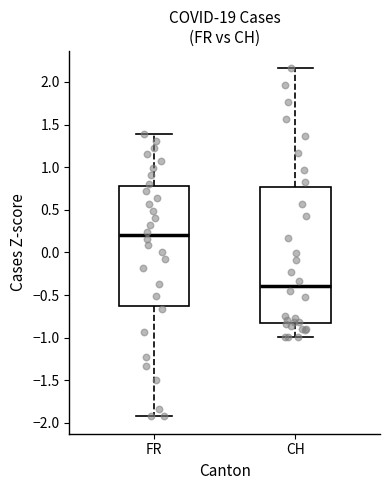

Comparing the boxes themselves (not the whiskers), which one is the tallest?

CH